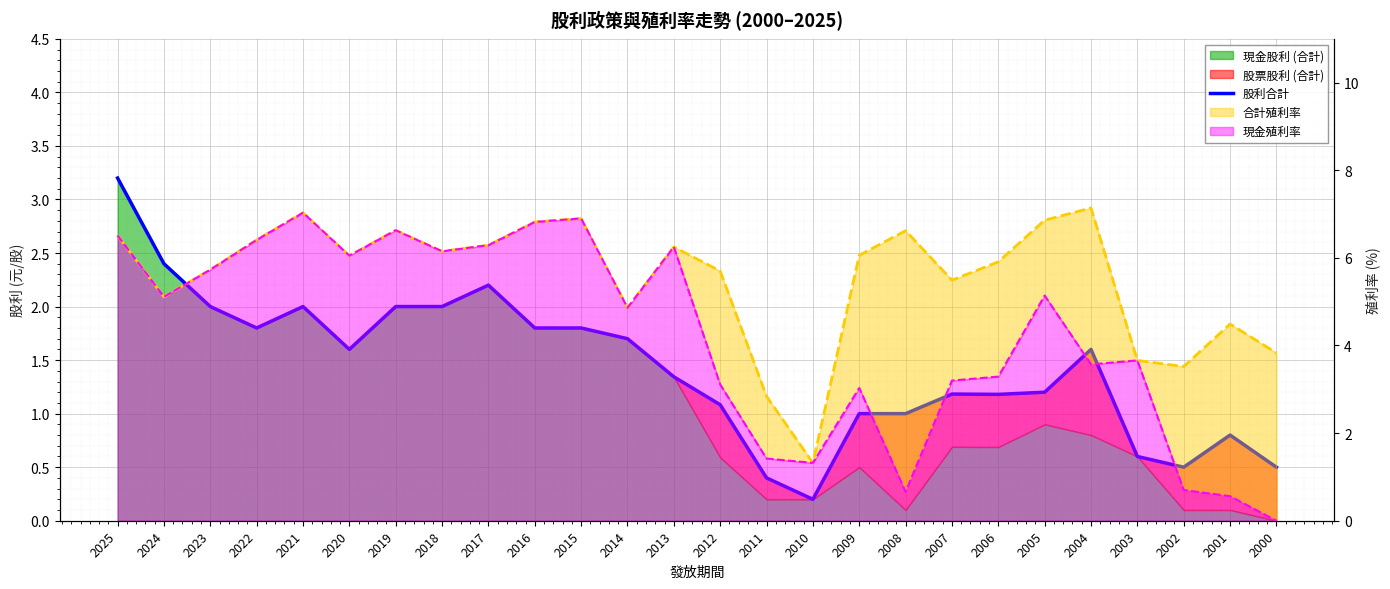

Reading left to right, what are all the values shown in this chart?

2025=3.2	2024=2.4	2023=2.0	2022=1.8	2021=2.0	2020=1.6	2019=2.0	2018=2.0	2017=2.2	2016=1.8	2015=1.8	2014=1.7	2013=1.3	2012=1.1	2011=0.4	2010=0.2	2009=1.0	2008=1.0	2007=1.2	2006=1.2	2005=1.2	2004=1.6	2003=0.6	2002=0.5	2001=0.8	2000=0.5